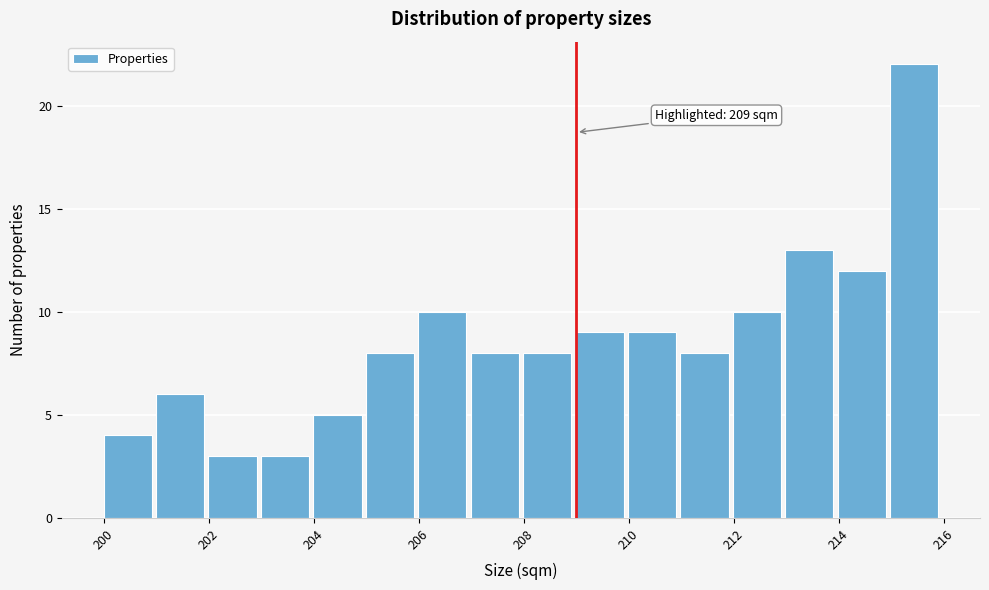

Over which range of the x-axis is the bar tallest?

215 to 216